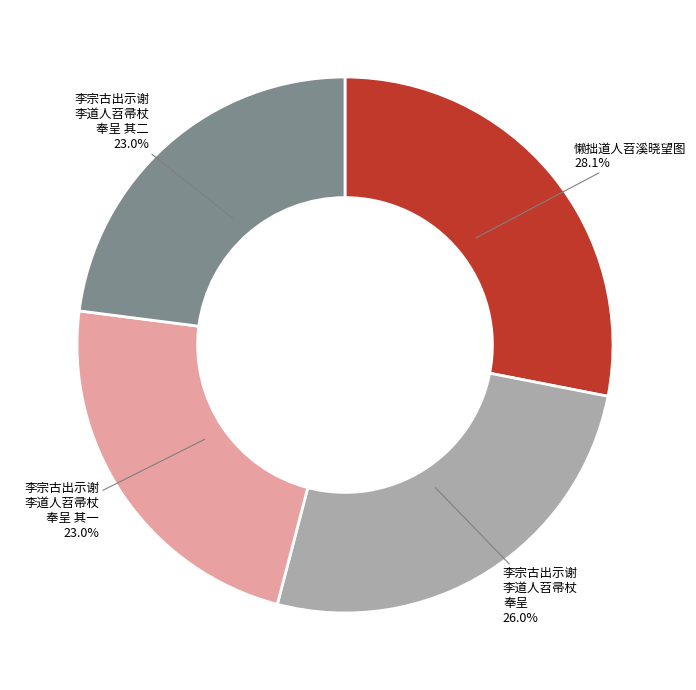

Approximately how many times larger is the value at 李宗古出示谢 李道人苕帚杖 奉呈 compared to 懒拙道人苕溪晓望图?

0.9